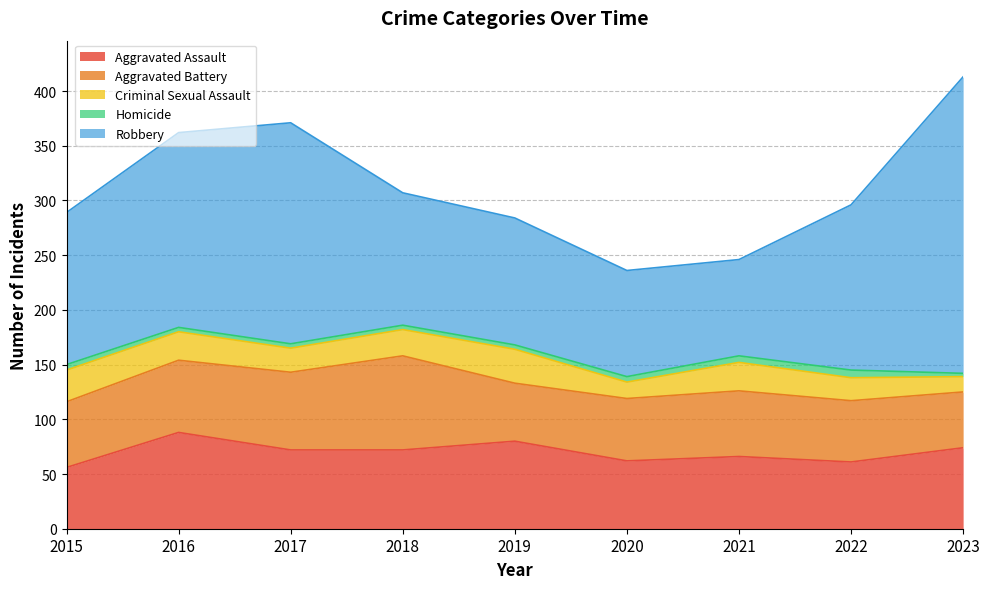

The value of Criminal Sexual Assault at 2019 is 55. True or false?

False